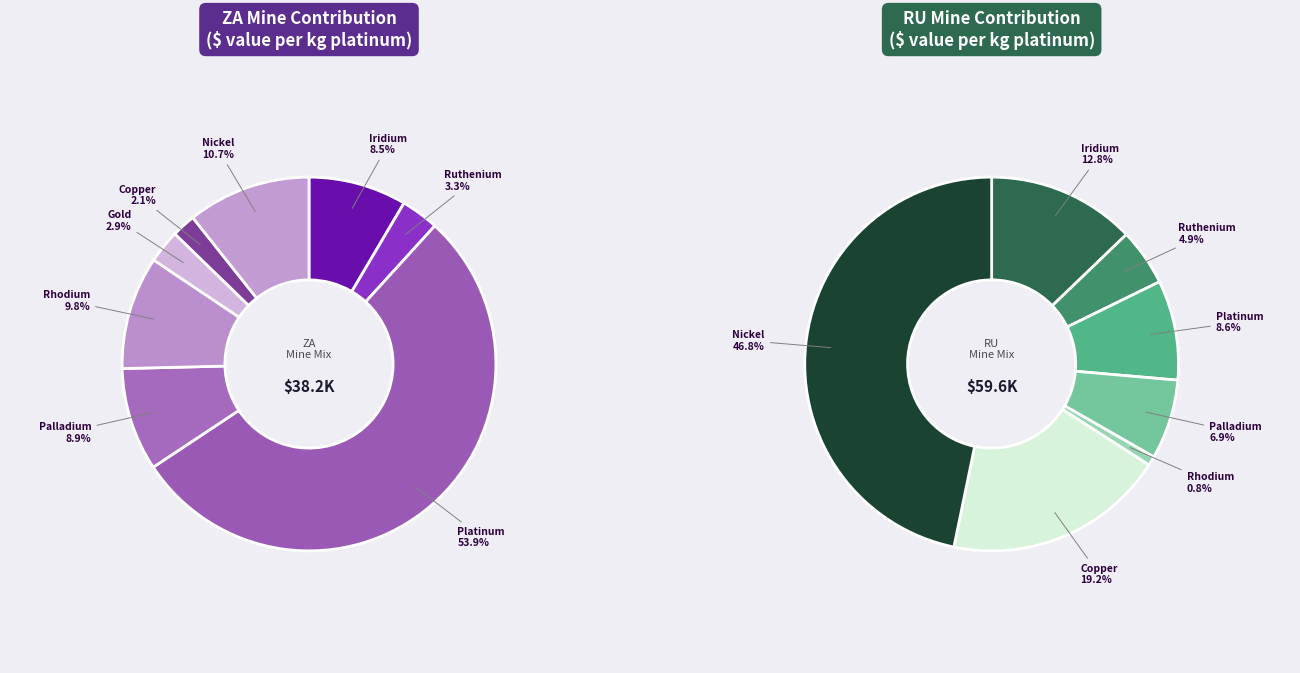

Count the number of slices in the pie.

8